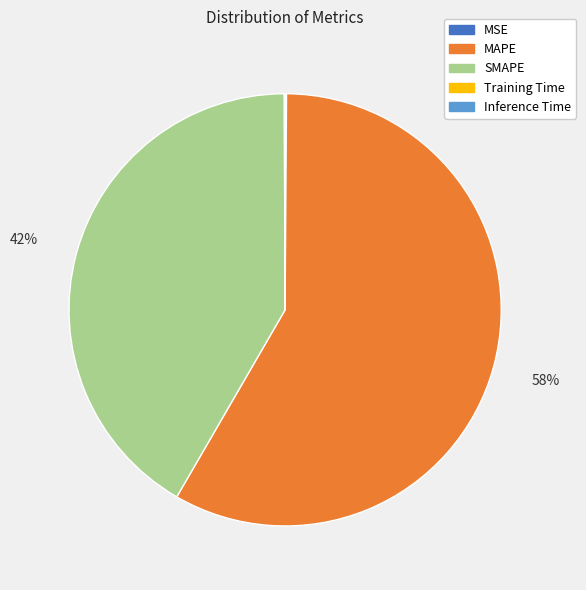

Which category accounts for the majority?

MAPE